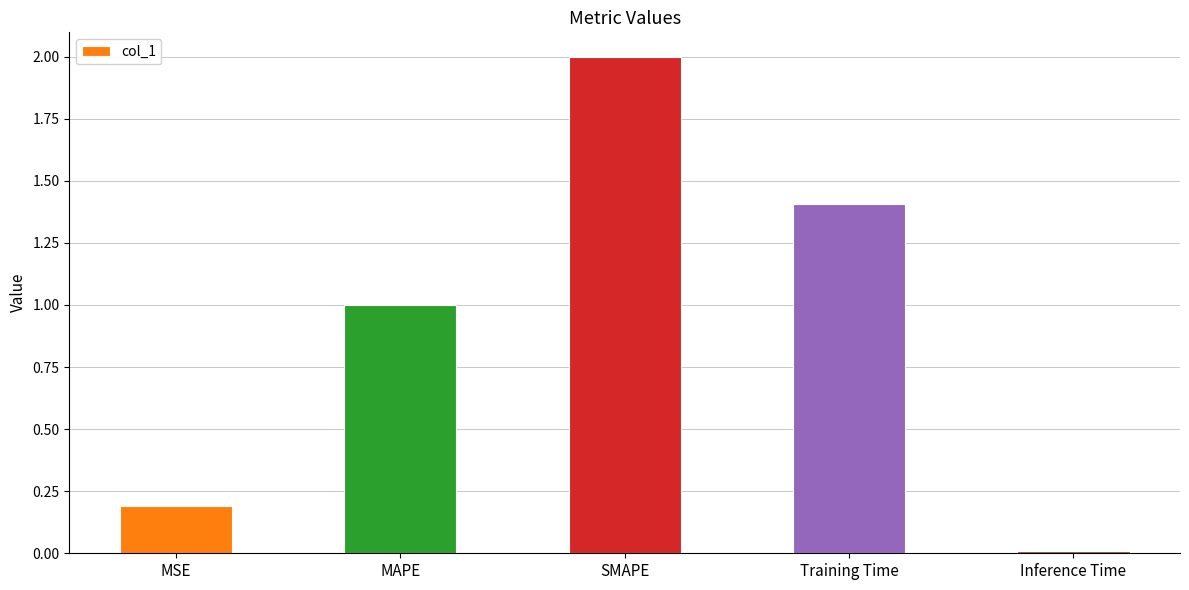

What is the label of the 5th bar from the right?

MSE